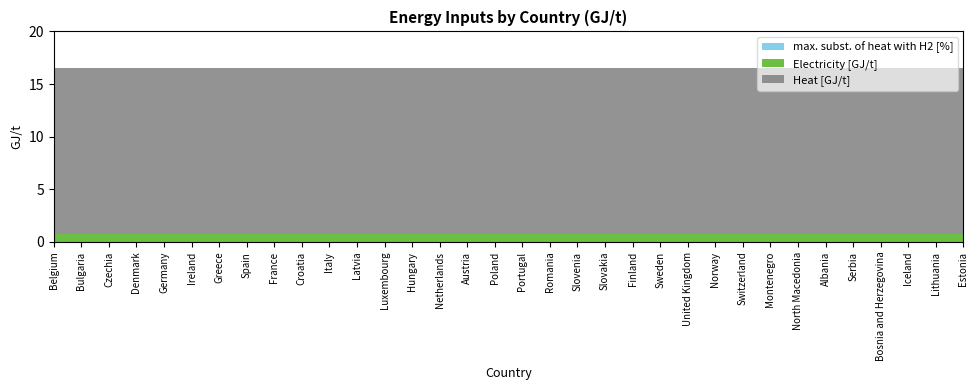

What is the sum of all Electricity [GJ/t] values?

27.2